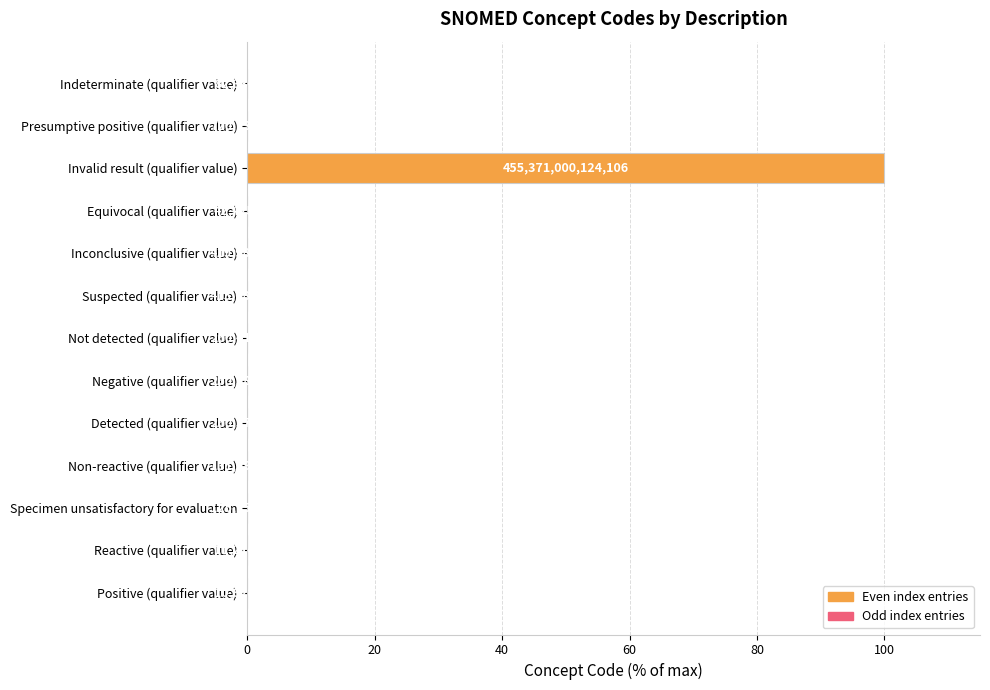

What is the average value?

7.7